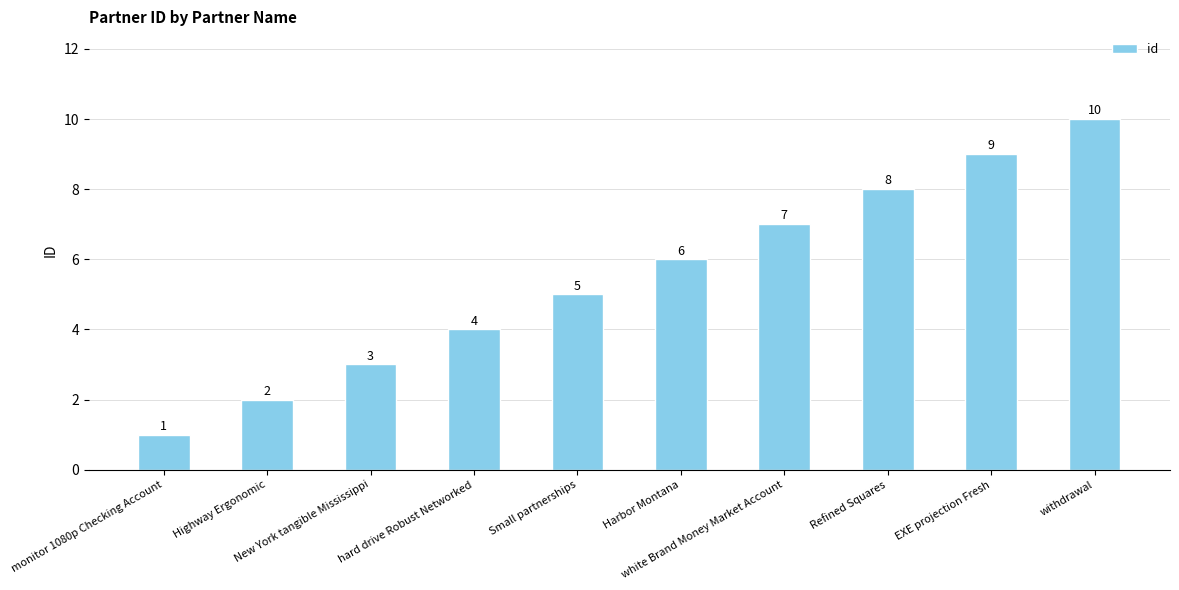

What is the maximum value shown in the chart?

10